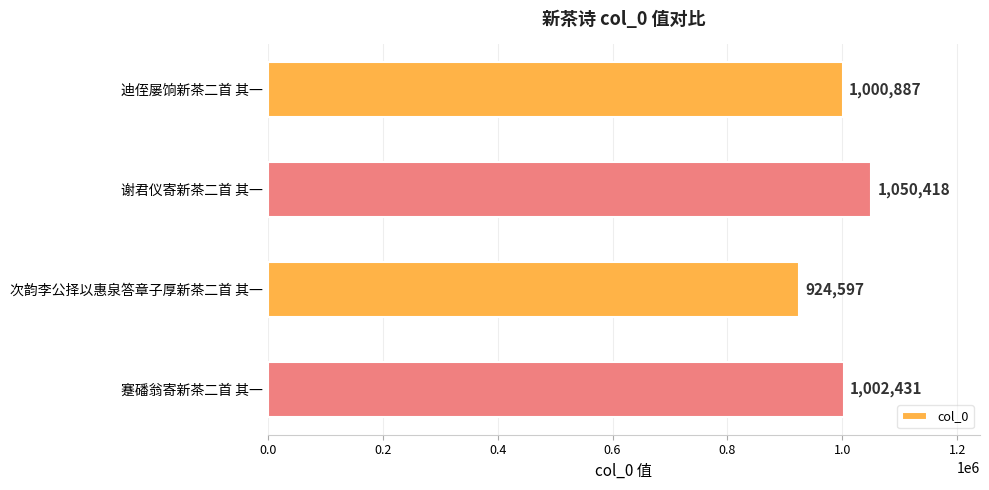

What is the difference between the maximum and second lowest values?

49531